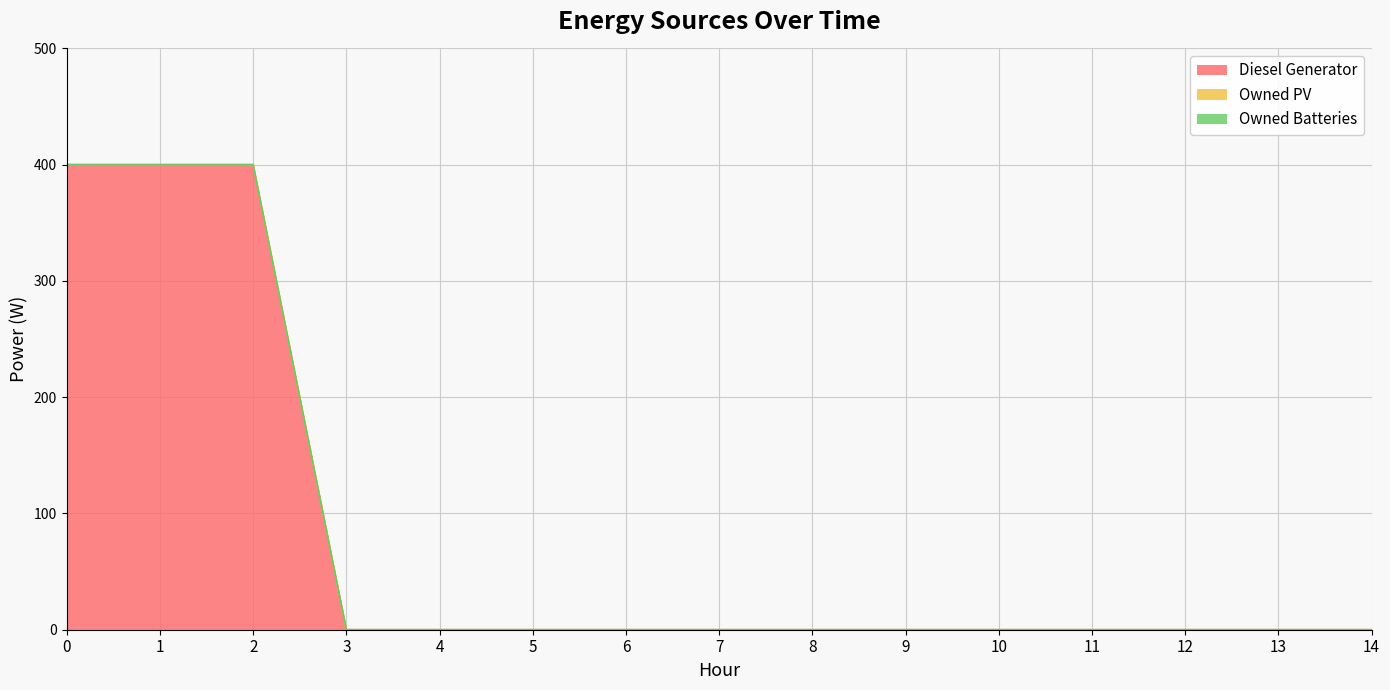

Reading left to right, what are all the values shown in this chart?

Diesel Generator: 400	400	400	0	0	0	0	0	0	0	0	0	0	0	0
Owned PV: 0	0	0	0	0	0	0	0	0	0	0	0	0	0	0
Owned Batteries: 0	0	0	0	0	0	0	0	0	0	0	0	0	0	0